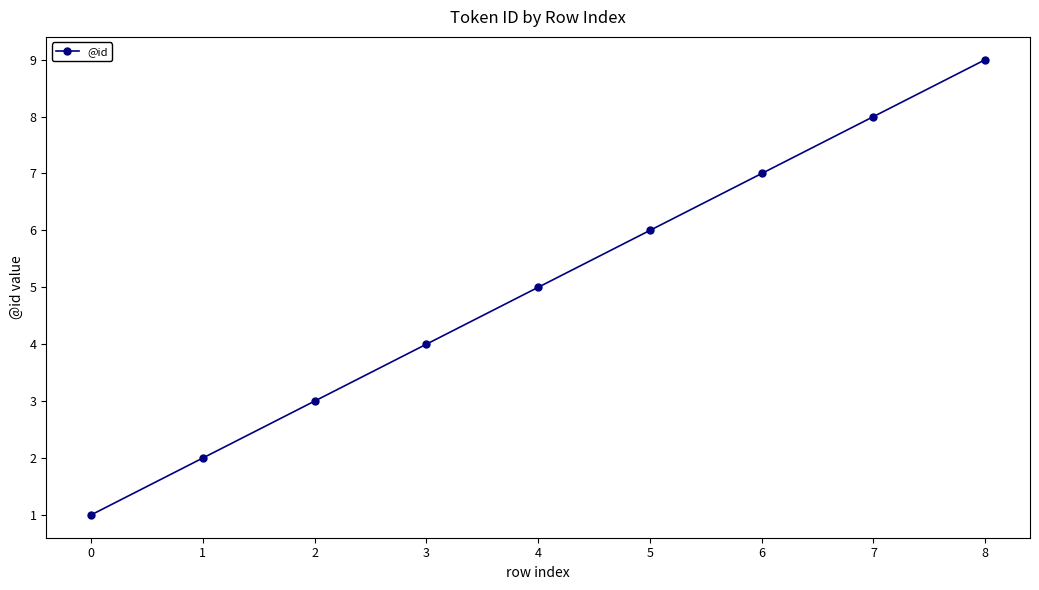

Between 4 and 2, which is larger?

4